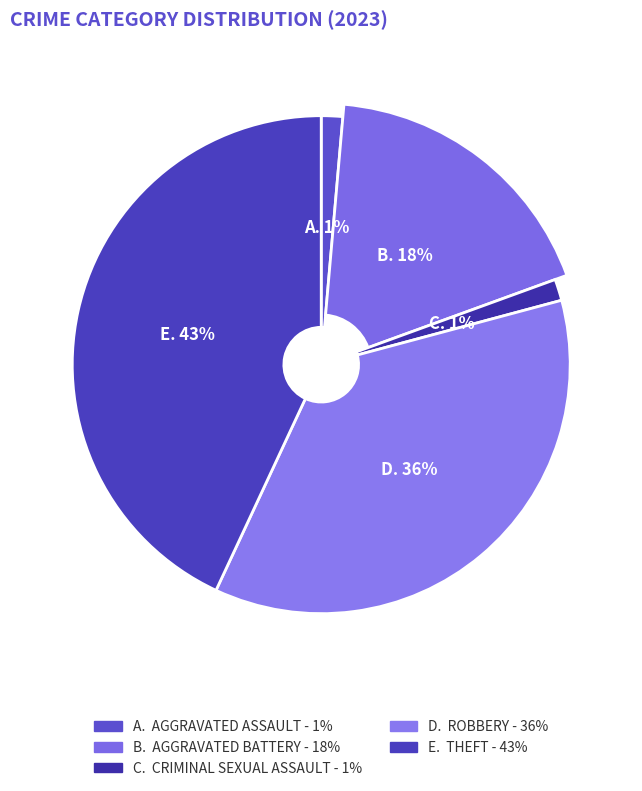

Is it true that Robbery is 50% of the pie?

False